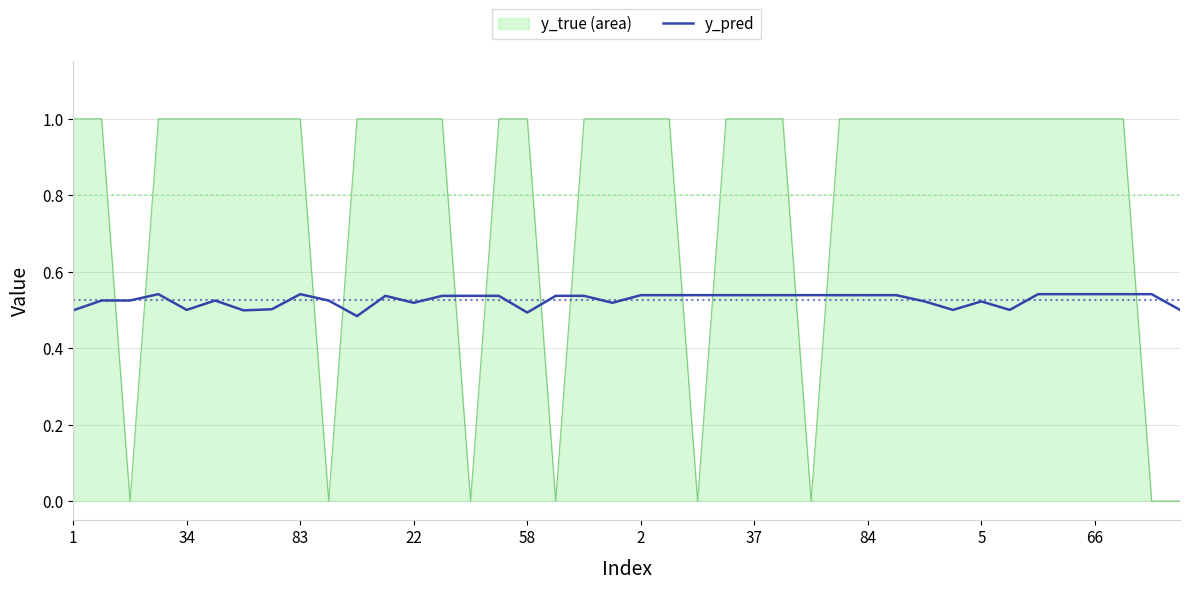

List the series in order of their peak value, highest first.

y_true (area), y_pred